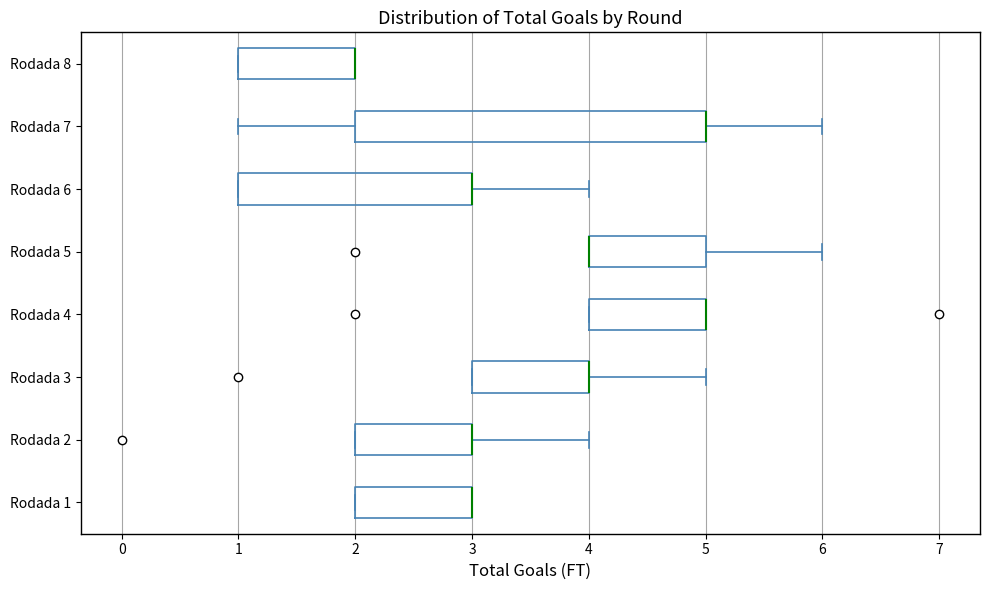

Comparing the boxes themselves (not the whiskers), which one is the widest?

Rodada 7